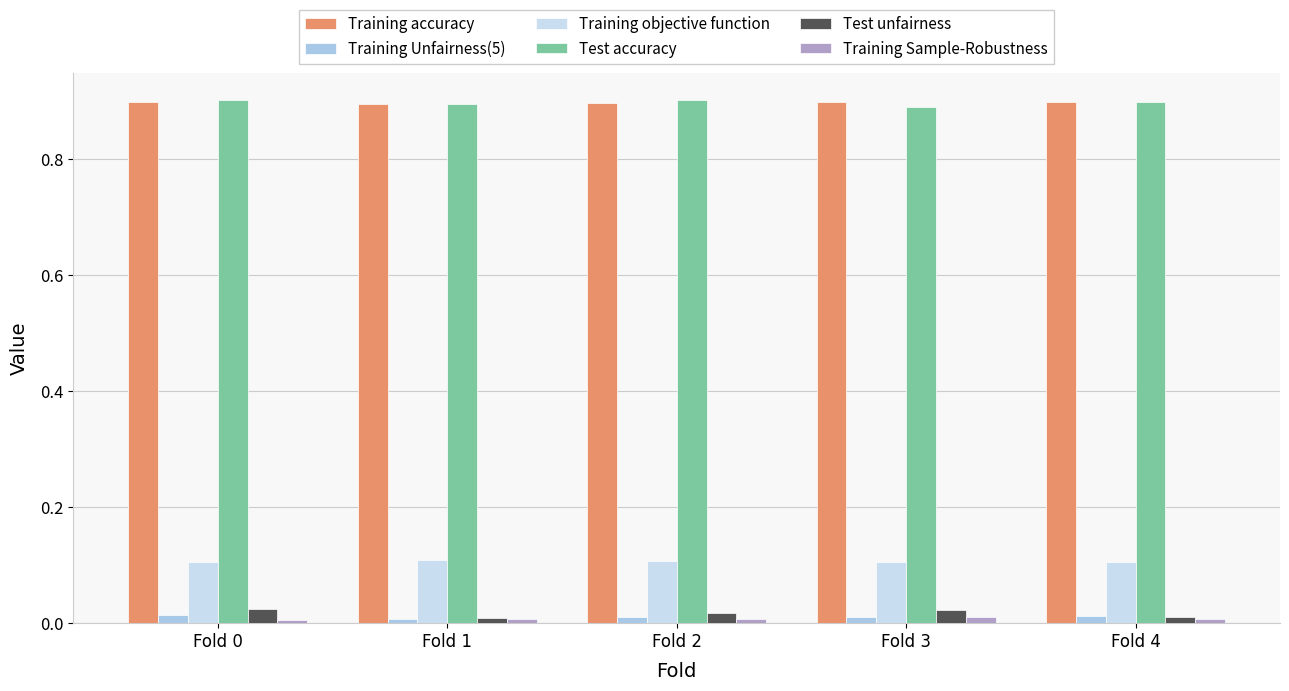

How many groups of bars are there?

5